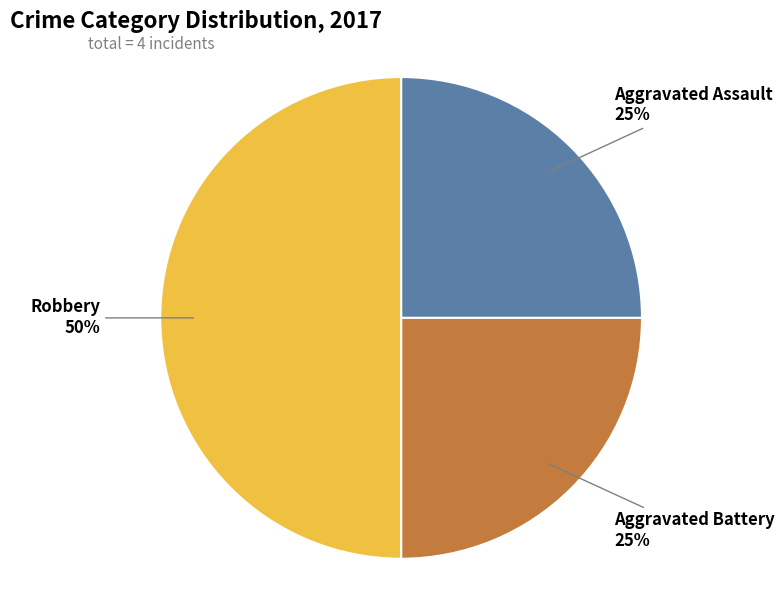

True or false: Aggravated Battery accounts for 25% of the total.

True